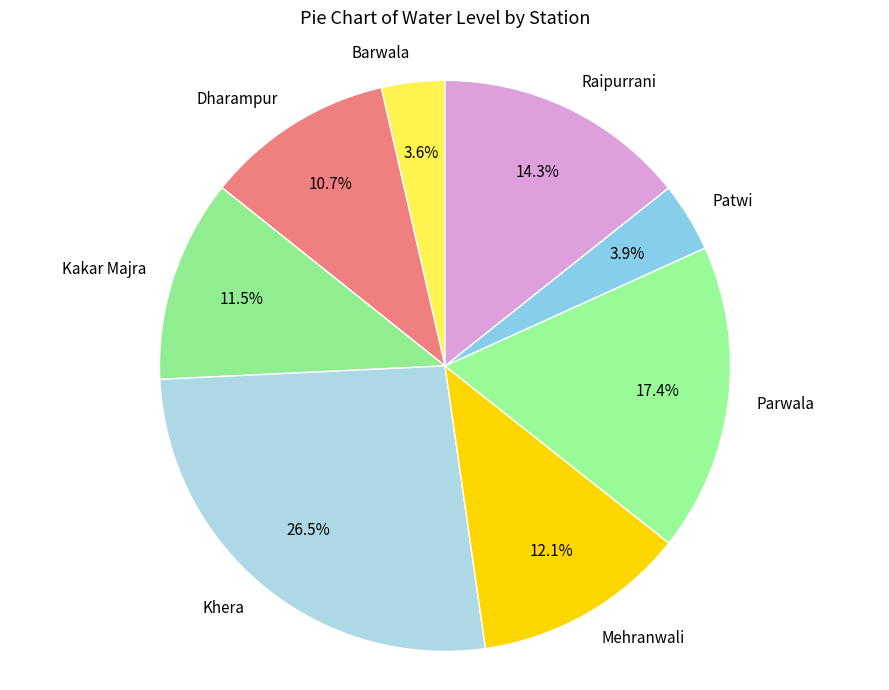

How many slices are in this pie chart?

8